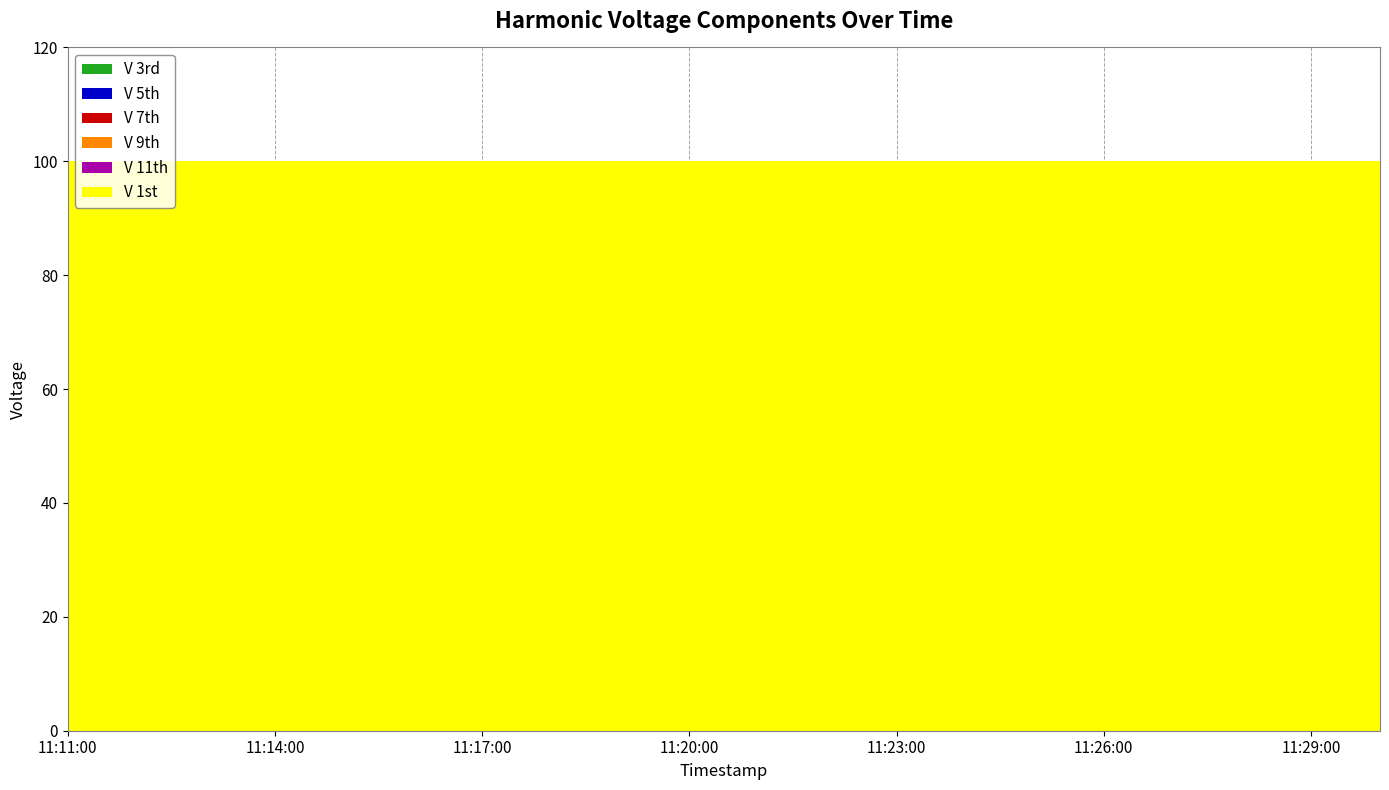

Reading right to left, list all the values displayed in this chart.

V 3rd: 11:30:00=0	11:29:00=0	11:28:00=0	11:27:00=0	11:26:00=0	11:25:00=0	11:24:00=0	11:23:00=0	11:22:00=0	11:21:00=0	11:20:00=0	11:19:00=0	11:18:00=0	11:17:00=0	11:16:00=0	11:15:00=0	11:14:00=0	11:13:00=0	11:12:00=0	11:11:00=0
V 5th: 11:30:00=0	11:29:00=0	11:28:00=0	11:27:00=0	11:26:00=0	11:25:00=0	11:24:00=0	11:23:00=0	11:22:00=0	11:21:00=0	11:20:00=0	11:19:00=0	11:18:00=0	11:17:00=0	11:16:00=0	11:15:00=0	11:14:00=0	11:13:00=0	11:12:00=0	11:11:00=0
V 7th: 11:30:00=0	11:29:00=0	11:28:00=0	11:27:00=0	11:26:00=0	11:25:00=0	11:24:00=0	11:23:00=0	11:22:00=0	11:21:00=0	11:20:00=0	11:19:00=0	11:18:00=0	11:17:00=0	11:16:00=0	11:15:00=0	11:14:00=0	11:13:00=0	11:12:00=0	11:11:00=0
V 9th: 11:30:00=0	11:29:00=0	11:28:00=0	11:27:00=0	11:26:00=0	11:25:00=0	11:24:00=0	11:23:00=0	11:22:00=0	11:21:00=0	11:20:00=0	11:19:00=0	11:18:00=0	11:17:00=0	11:16:00=0	11:15:00=0	11:14:00=0	11:13:00=0	11:12:00=0	11:11:00=0
V 11th: 11:30:00=0	11:29:00=0	11:28:00=0	11:27:00=0	11:26:00=0	11:25:00=0	11:24:00=0	11:23:00=0	11:22:00=0	11:21:00=0	11:20:00=0	11:19:00=0	11:18:00=0	11:17:00=0	11:16:00=0	11:15:00=0	11:14:00=0	11:13:00=0	11:12:00=0	11:11:00=0
V 1st: 11:30:00=100	11:29:00=100	11:28:00=100	11:27:00=100	11:26:00=100	11:25:00=100	11:24:00=100	11:23:00=100	11:22:00=100	11:21:00=100	11:20:00=100	11:19:00=100	11:18:00=100	11:17:00=100	11:16:00=100	11:15:00=100	11:14:00=100	11:13:00=100	11:12:00=100	11:11:00=100